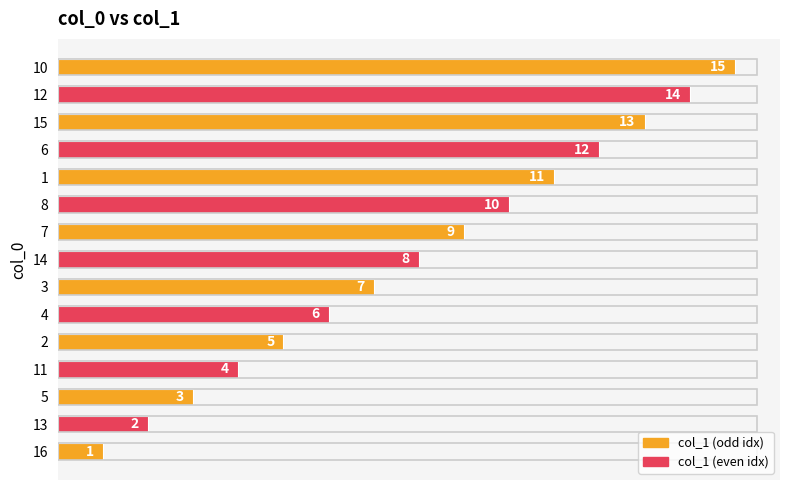

The chart shows a value of 6 at 13. True or false?

False